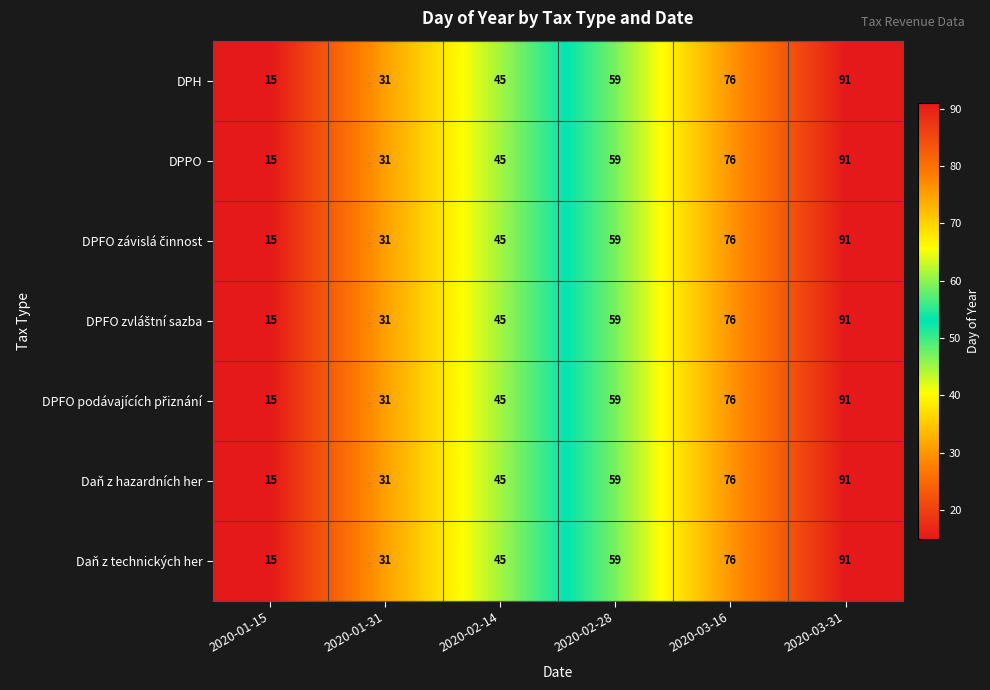

How many data points in Daň z hazardních her are less than 59?

3